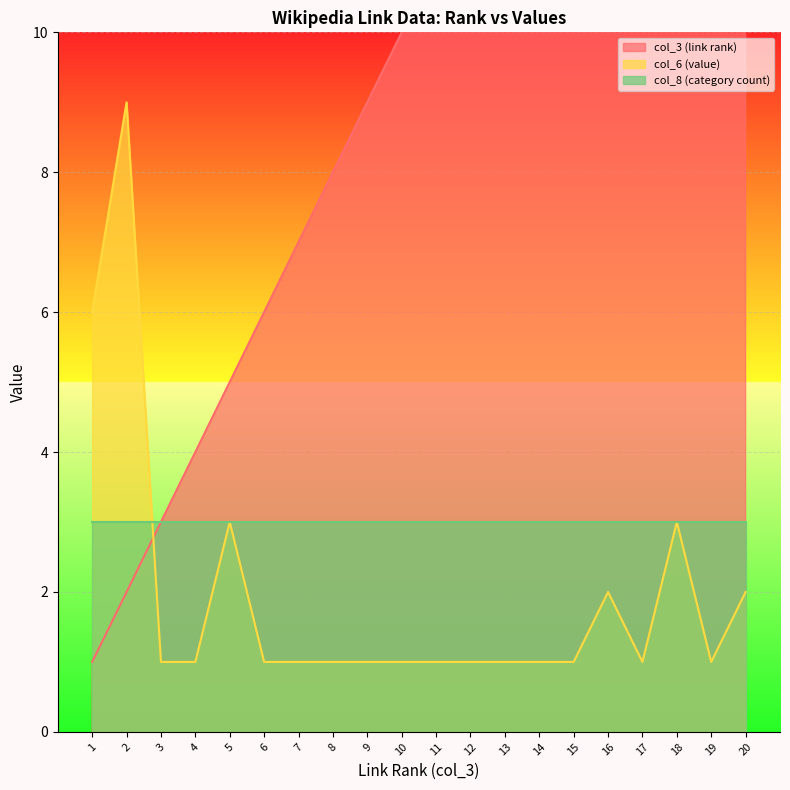

Which series changed the most between 5 and 7?

col_3 (link rank)